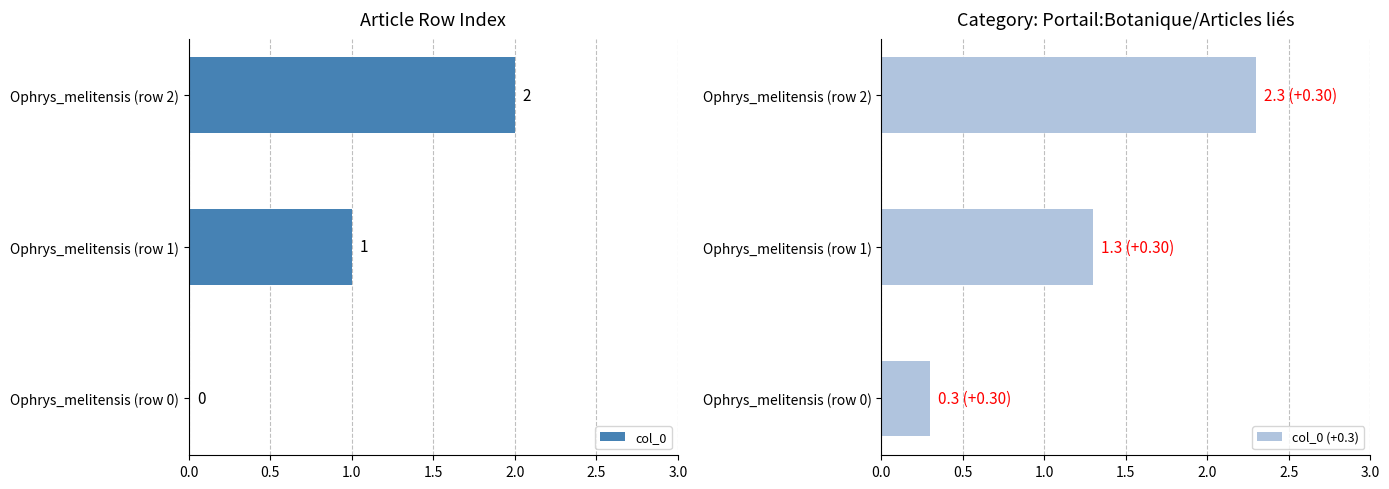

At which label does col_0 reach its peak?

Ophrys_melitensis (row 2)